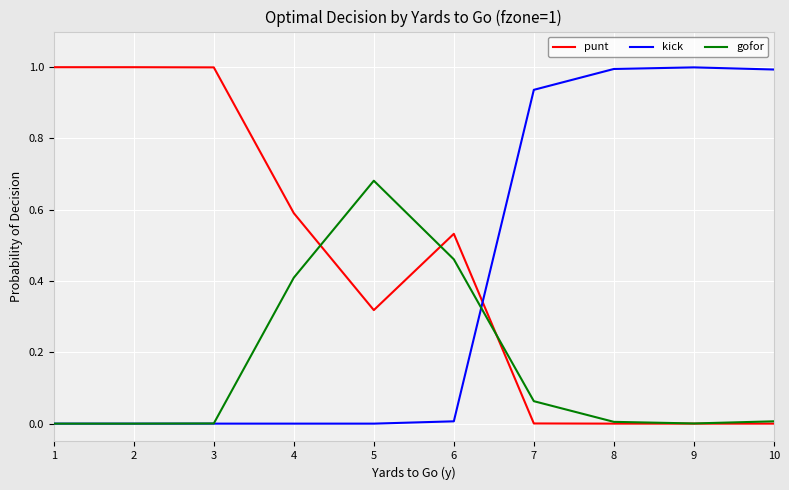

Between 6 and 7, which series saw the biggest shift?

kick